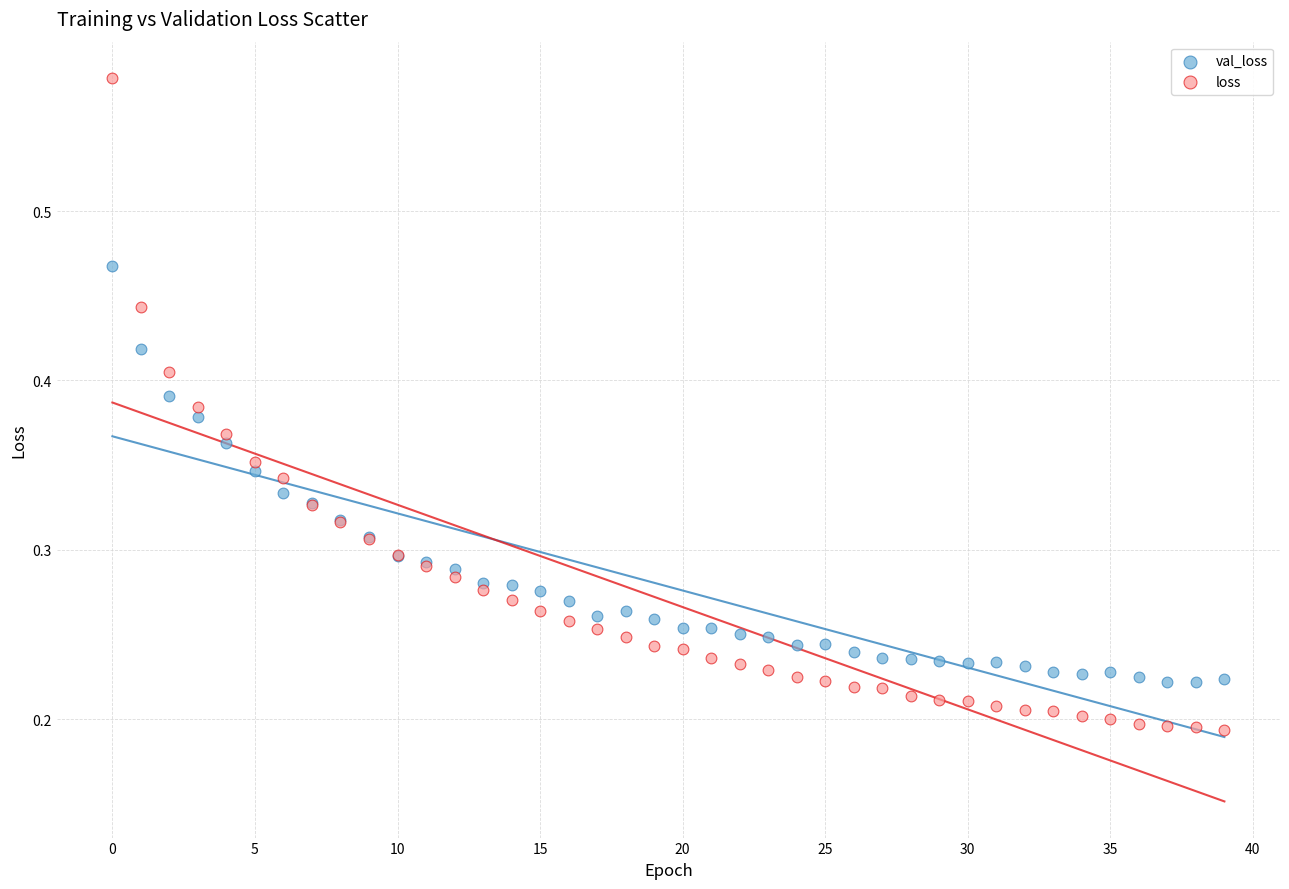

Which series contains the highest Y value?

loss